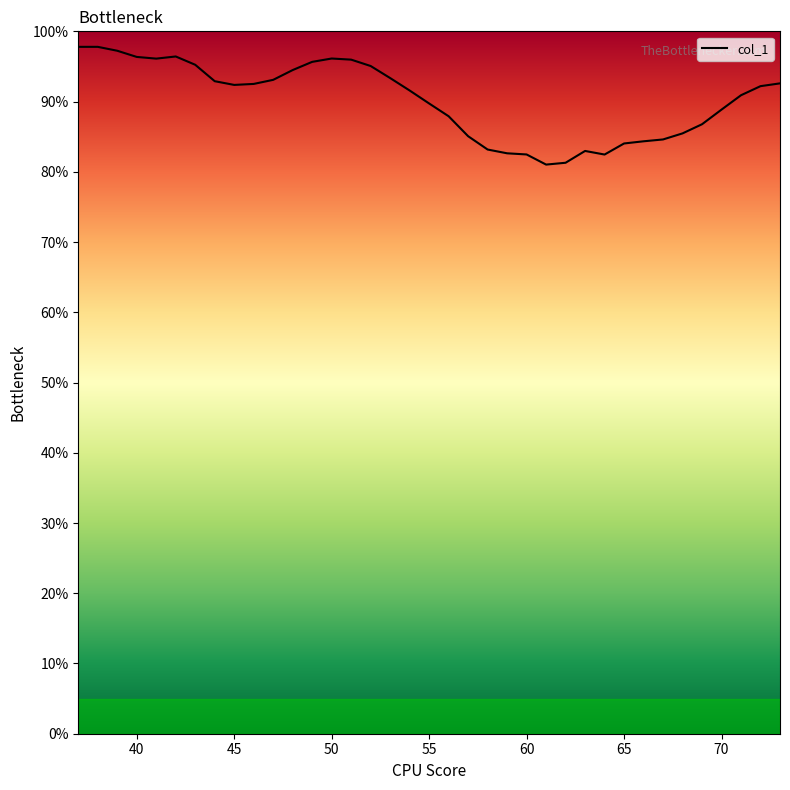

How many lines are shown in the chart?

1